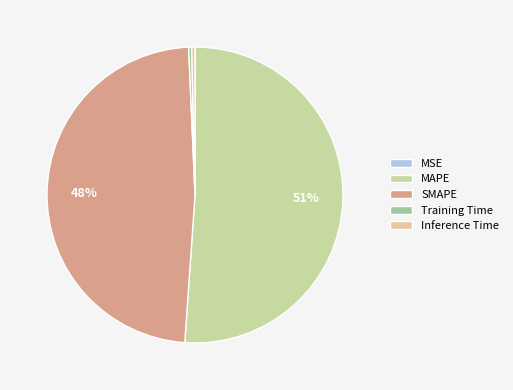

What is the smallest slice in the pie chart?

MSE